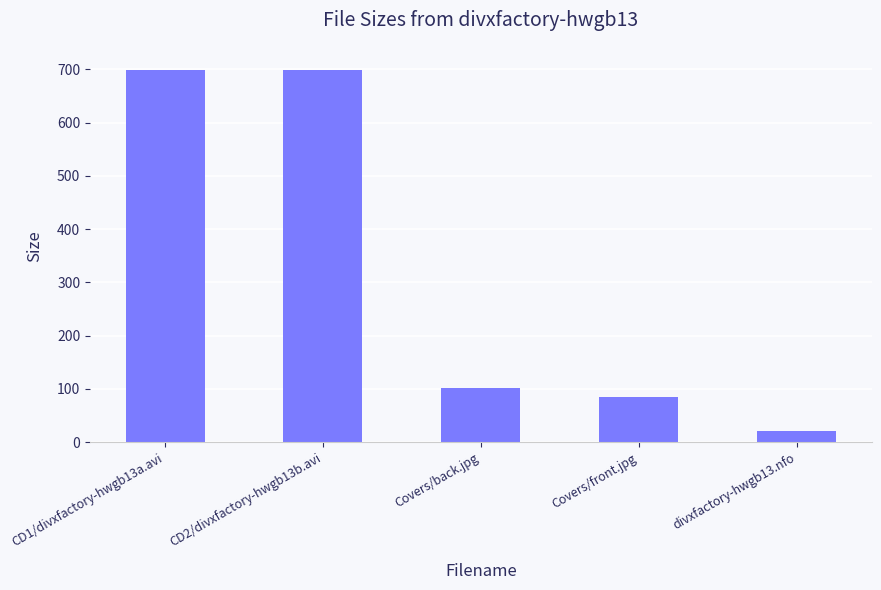

Is it true that the value at Covers/back.jpg is 151.7?

False